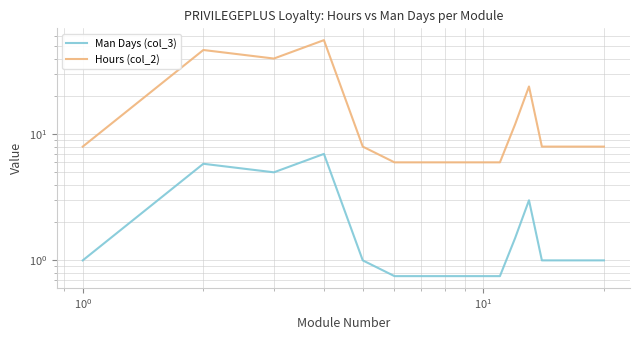

What is the average value of the Hours (col_2) series?

14.3